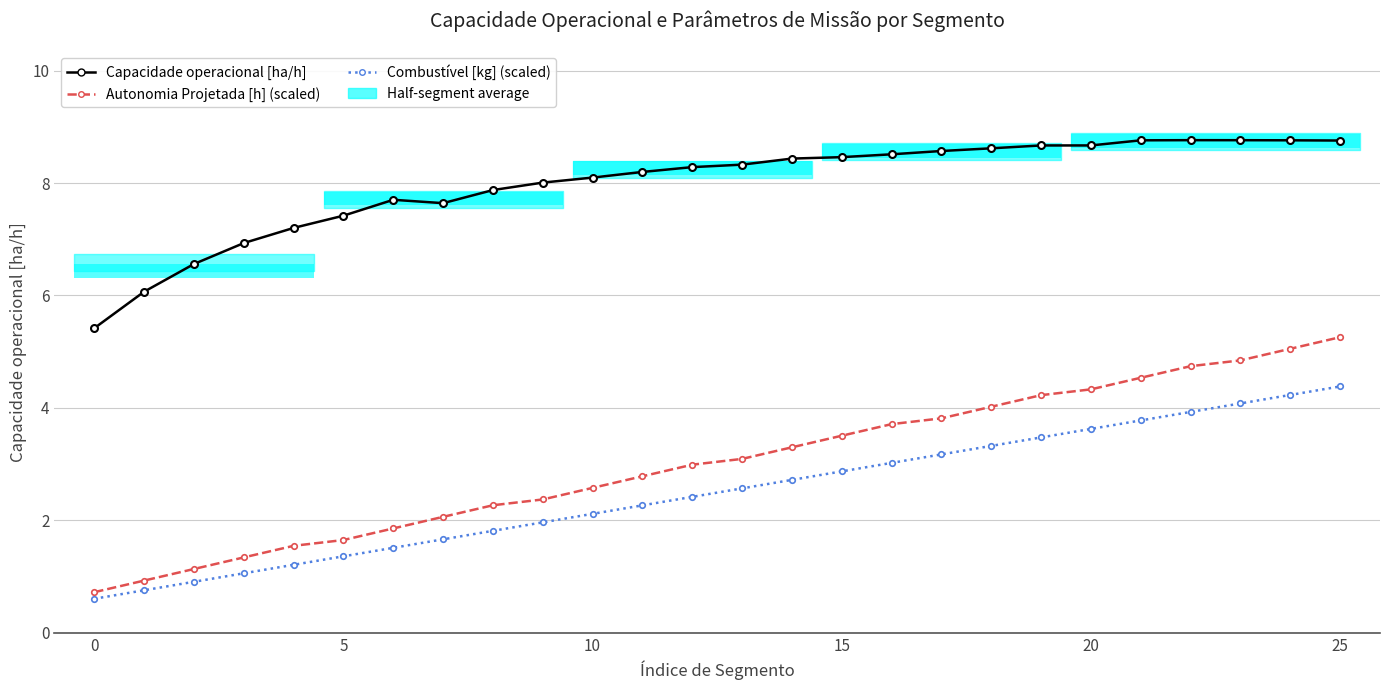

What is the difference between the Autonomia Projetada [h] (scaled) values at 18 and 24?

1.0